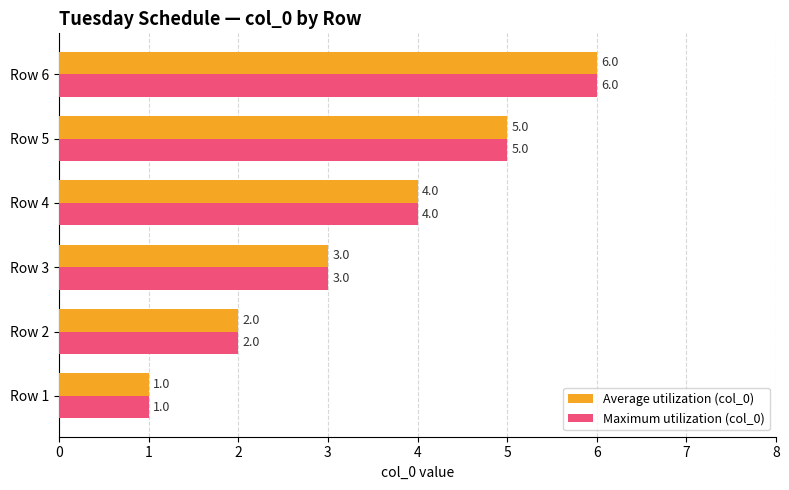

At which category is the sum across all series the highest?

Row 6